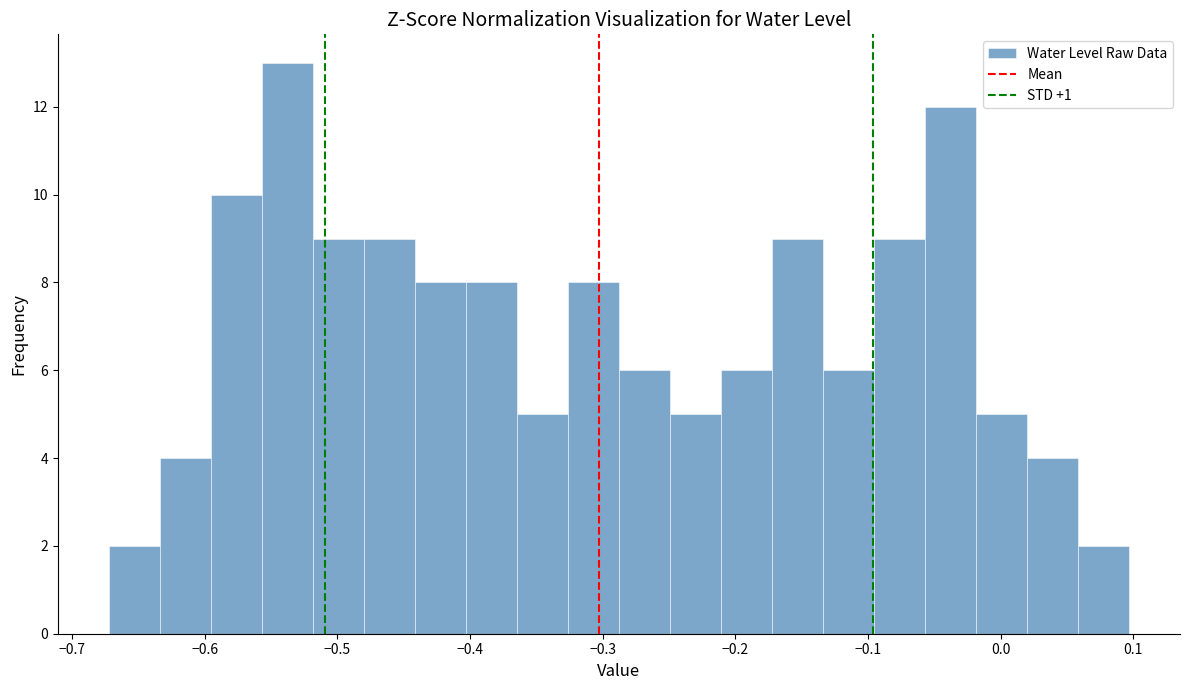

Around what value on the x-axis is the tallest bar? Give the approximate position of its centre, as read against the axis.

-0.54